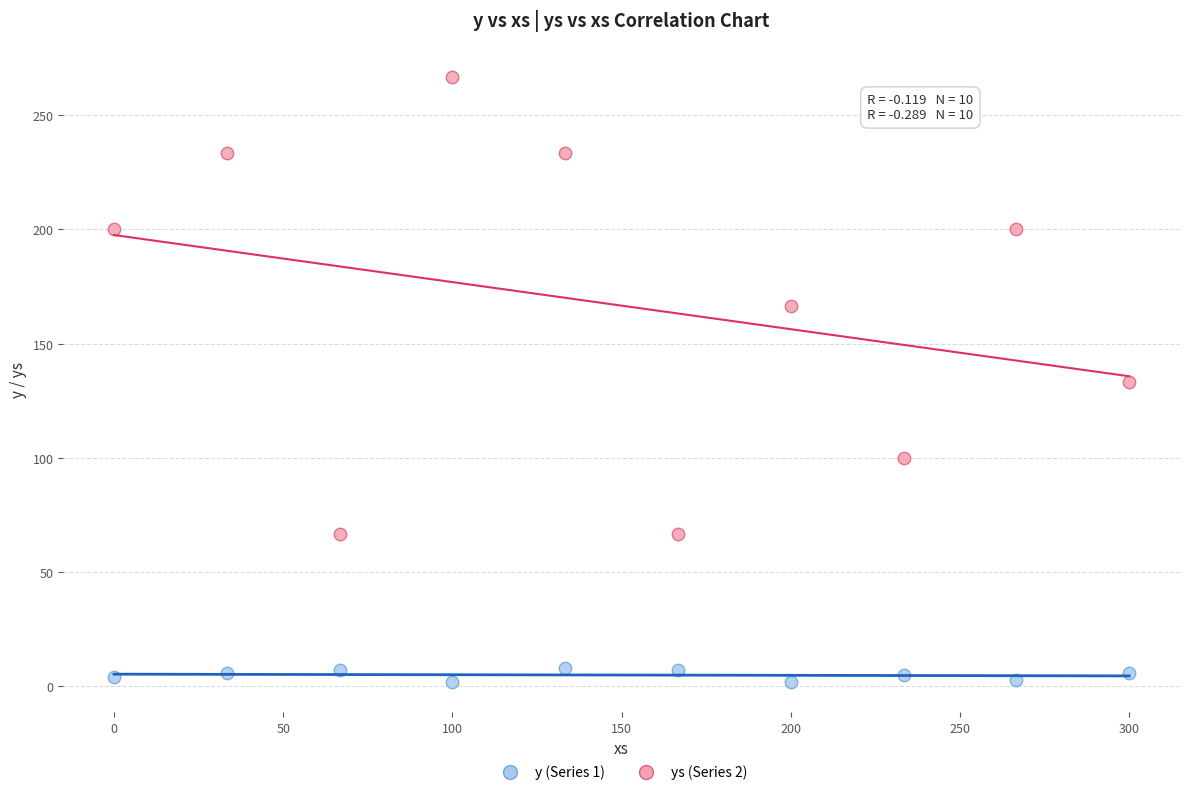

Across all data points, what is the range of X values (max minus min)?

300.0